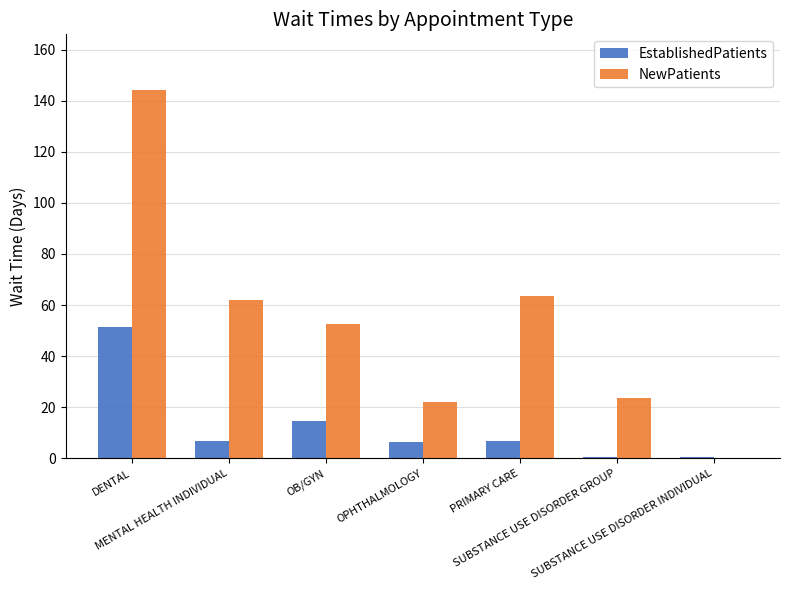

True or false: EstablishedPatients has a value of 6.9 at PRIMARY CARE.

True